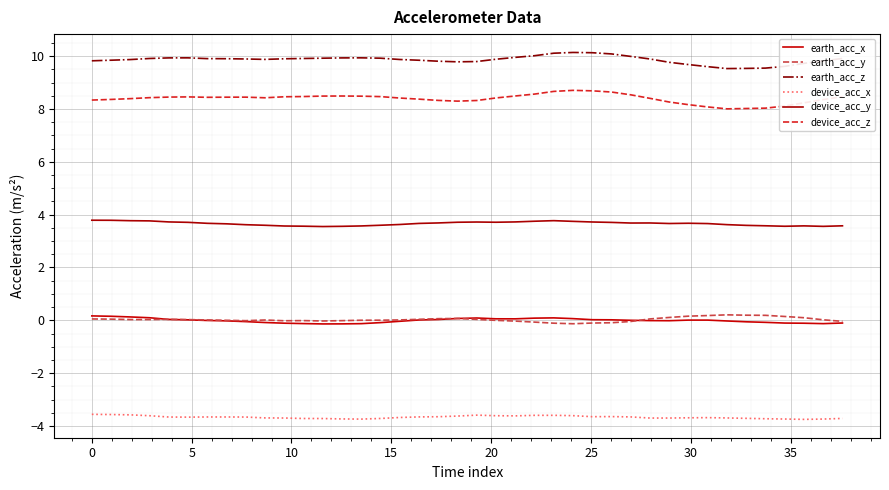

Count the number of data series in this chart.

6